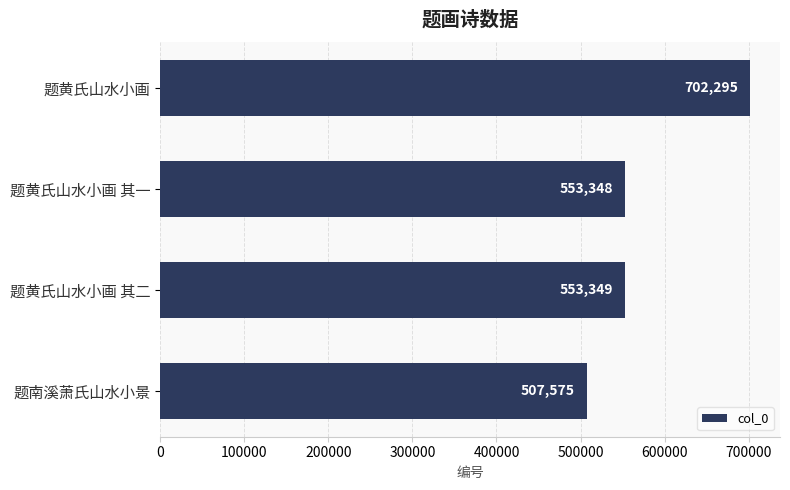

Rank the categories by value from lowest to highest.

题南溪萧氏山水小景, 题黄氏山水小画 其一, 题黄氏山水小画 其二, 题黄氏山水小画